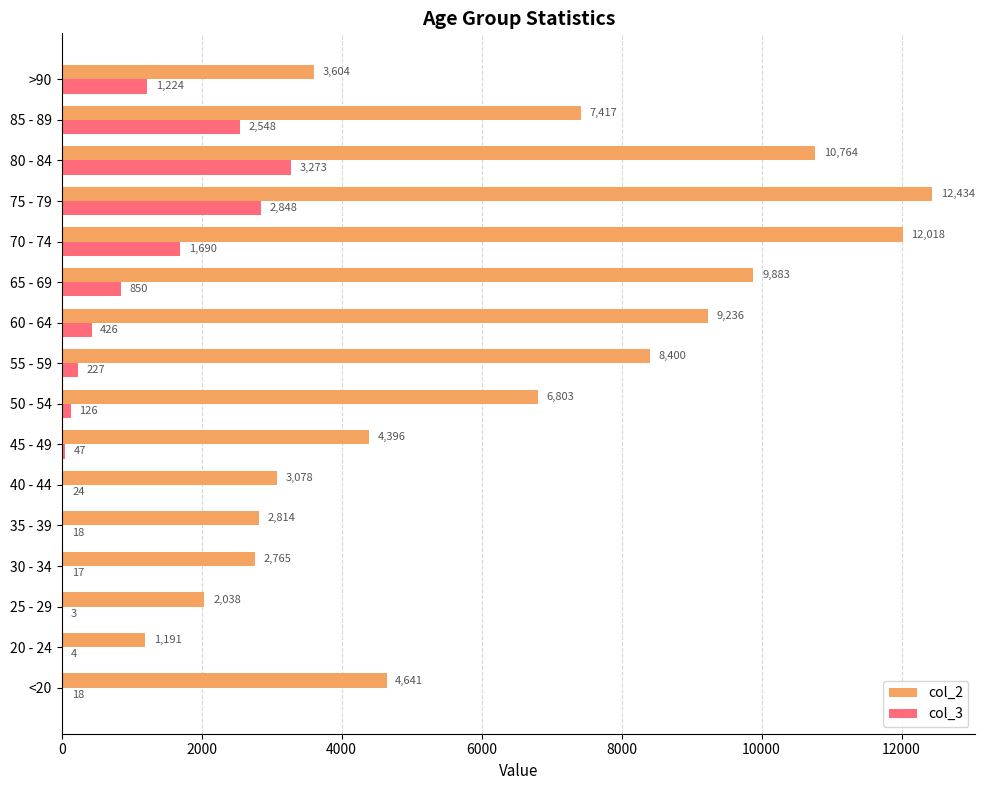

At which category is the sum across all series the highest?

75 - 79